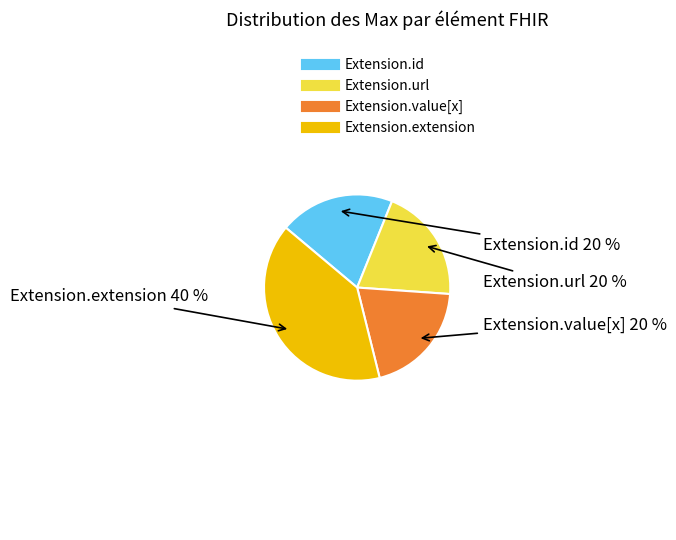

Is there a majority slice in this chart?

No